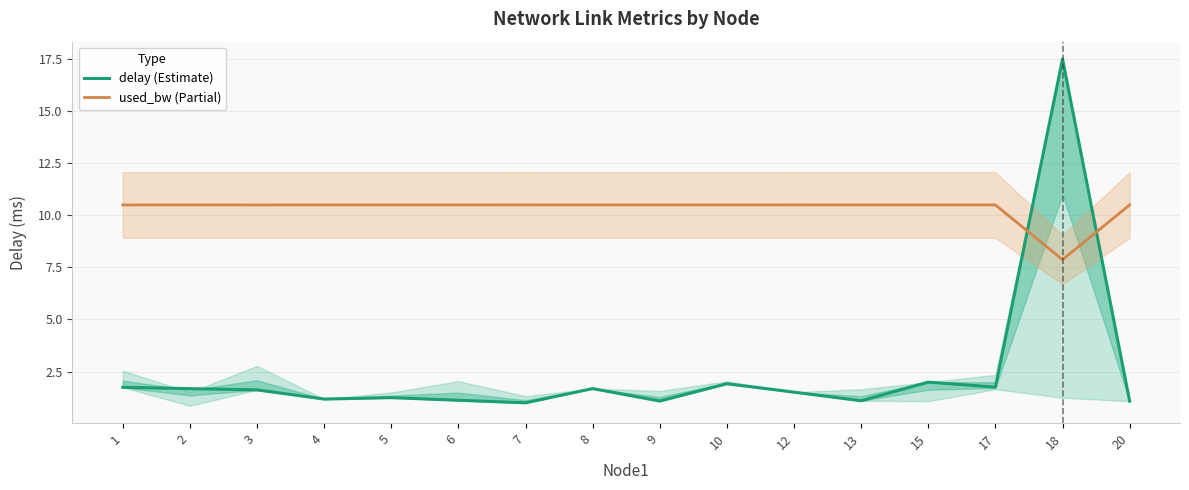

True or false: delay (Estimate) and used_bw (Partial) cross at least once.

True